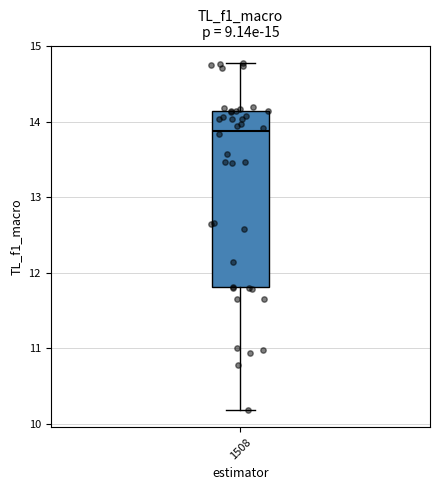

Where does the lower whisker of the box at x = 1508 end on the y-axis? The values are not printed on the chart, so give them approximately, as read against the axis.

10.2